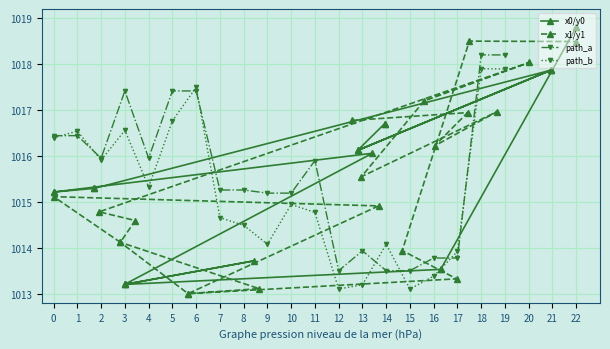

What are all the series names shown in the legend?

x0/y0, x1/y1, path_a, path_b